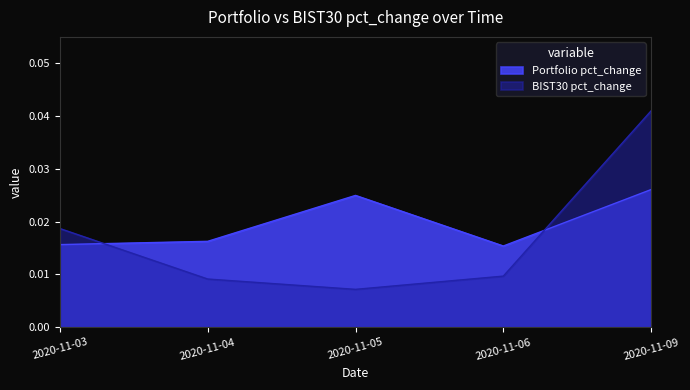

Is it true that BIST30 pct_change equals 0.0 at 2020-11-04?

False